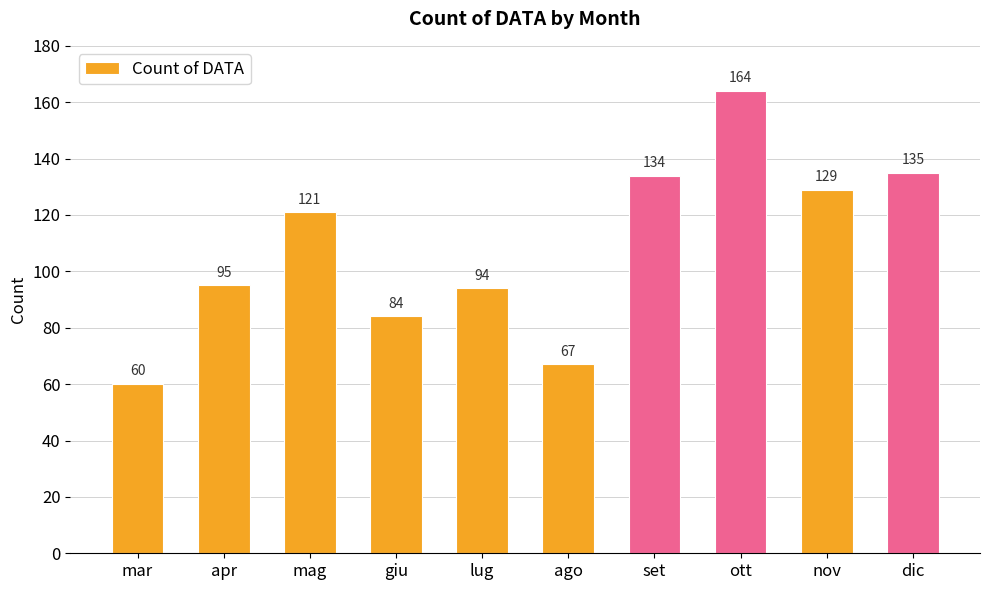

Is it true that the value at mar is 60?

True